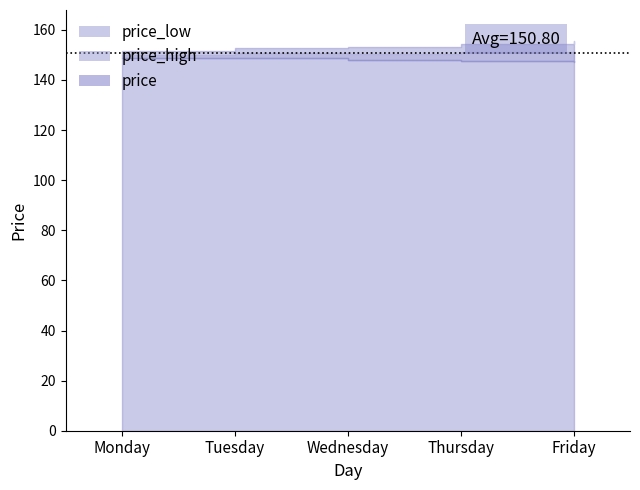

What is the difference between the second highest and second lowest values in the price_low series?

0.9